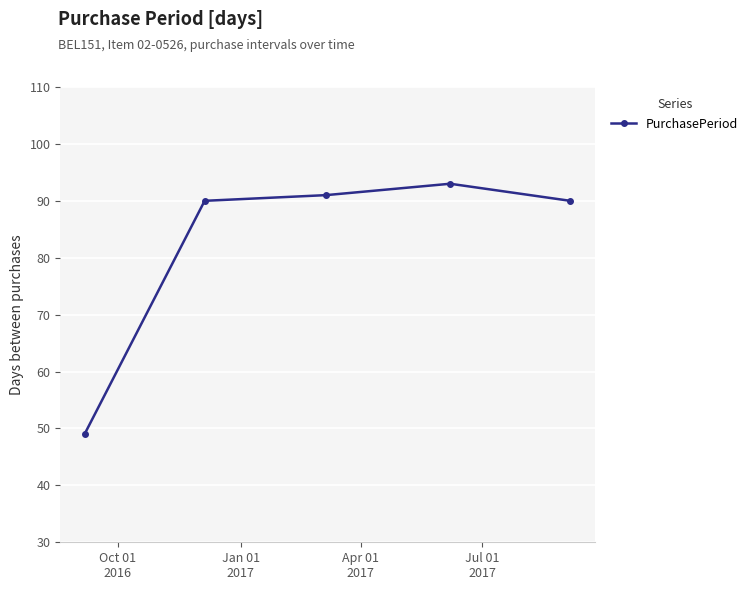

What is the average value?

83